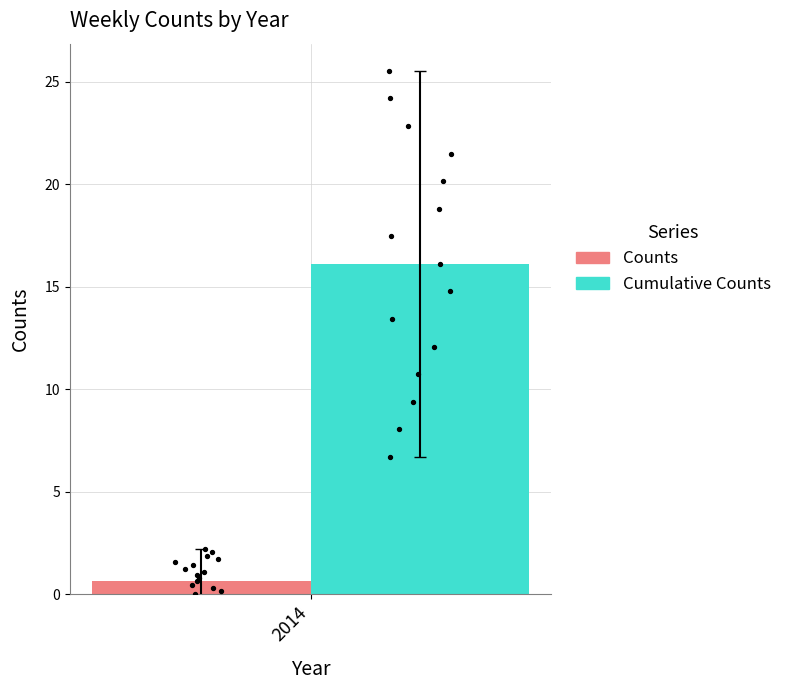

What are all the series names shown in the legend?

Counts, Cumulative Counts